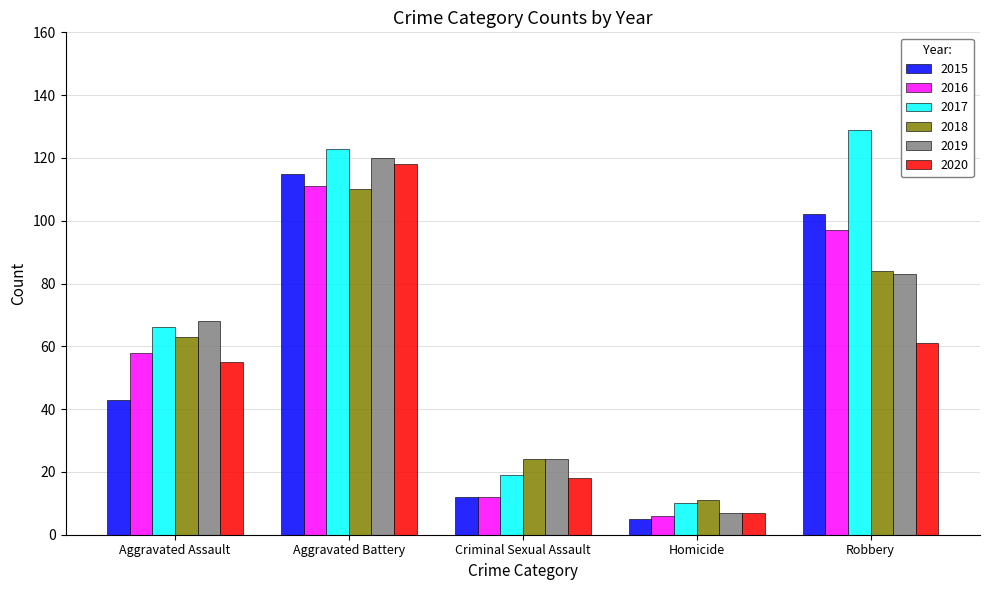

What is the spread (max minus min) of values at Robbery?

68